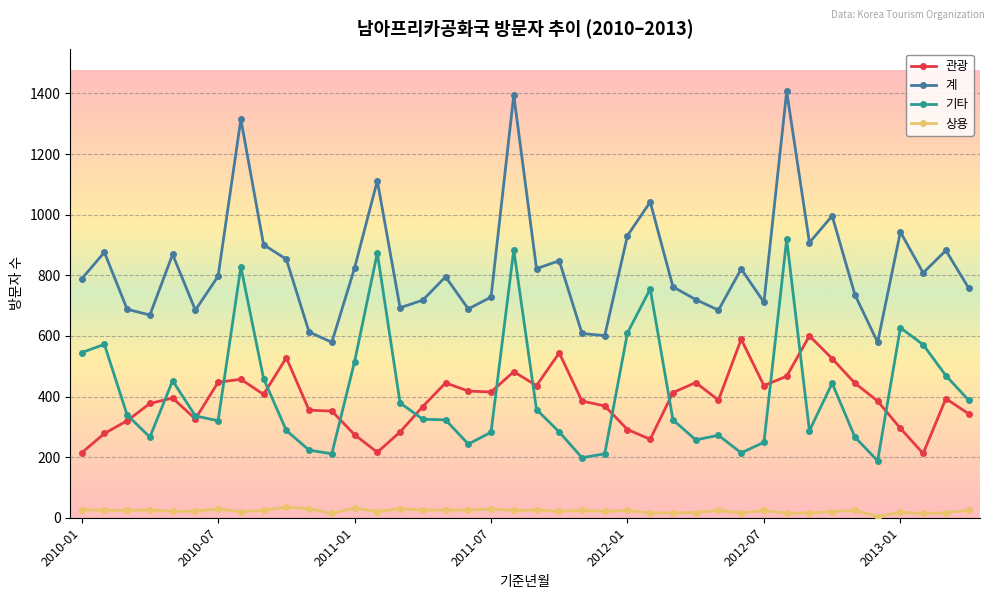

What is the minimum value for 기타?

188